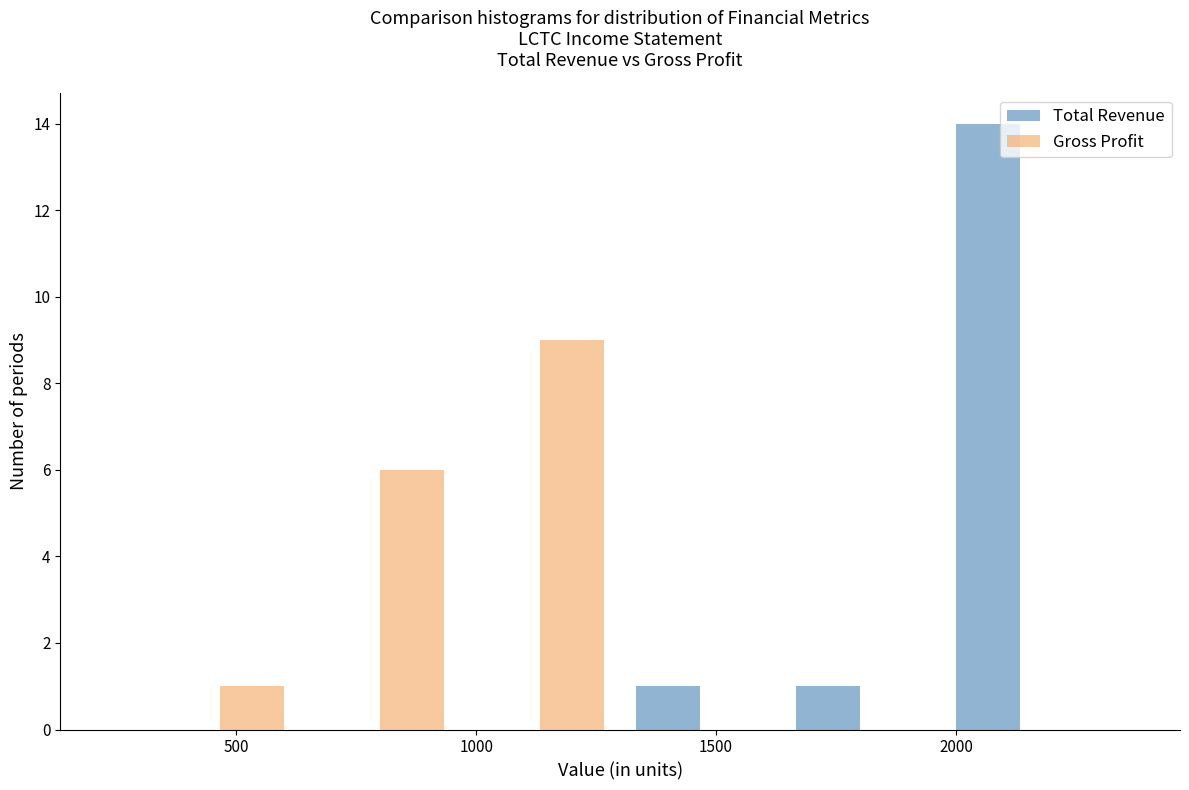

Reading left to right, transcribe this chart: for each range on the x-axis, give the height of each series' bar. Neither the bar edges nor the heights are printed on the chart, so give them approximately, as read against the axes.

300 to 650: Total Revenue=0	Gross Profit=1
650 to 950: Total Revenue=0	Gross Profit=6
950 to 1300: Total Revenue=0	Gross Profit=9
1300 to 1650: Total Revenue=1	Gross Profit=0
1650 to 1950: Total Revenue=1	Gross Profit=0
1950 to 2300: Total Revenue=14	Gross Profit=0